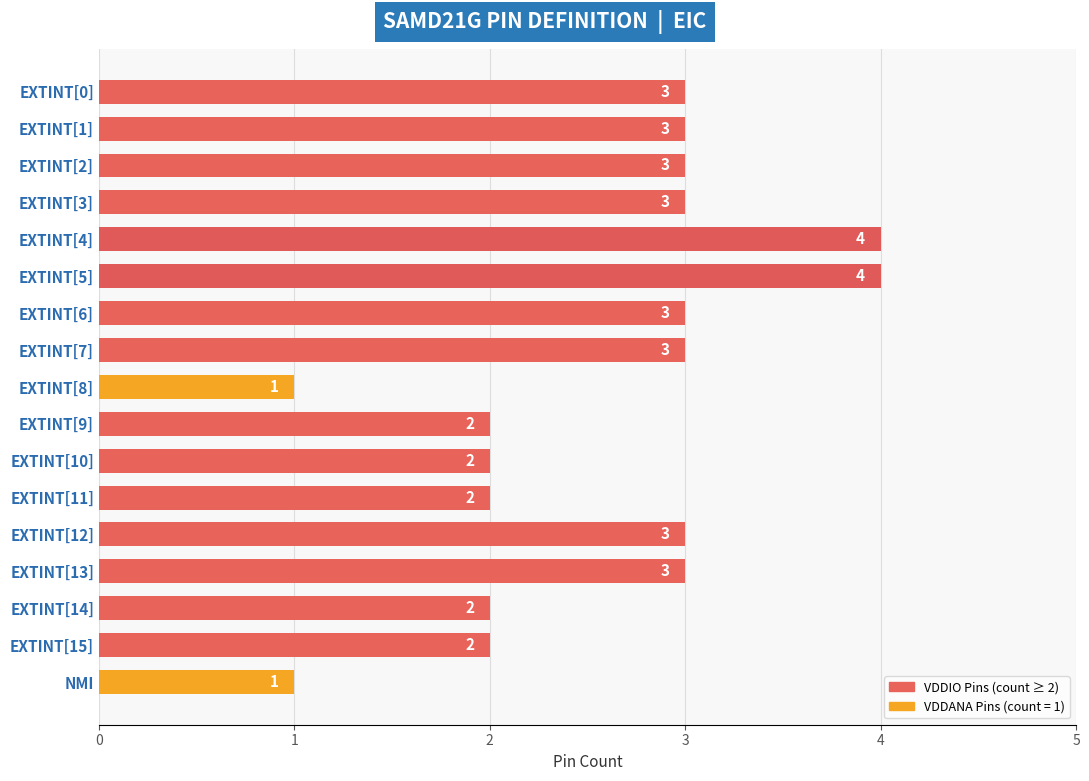

How many categories are shown in the chart?

17